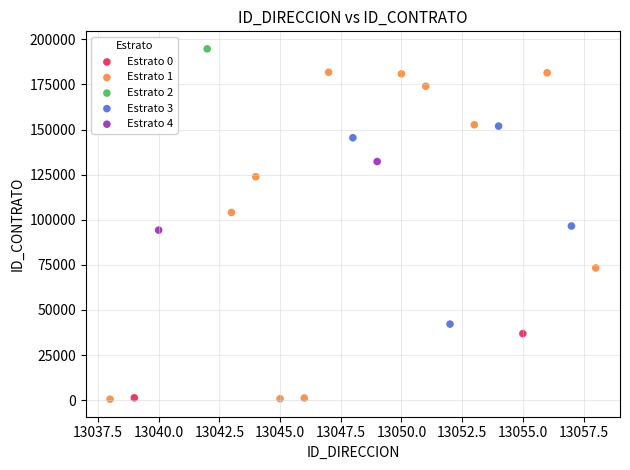

Which series contains the highest Y value?

Estrato 2